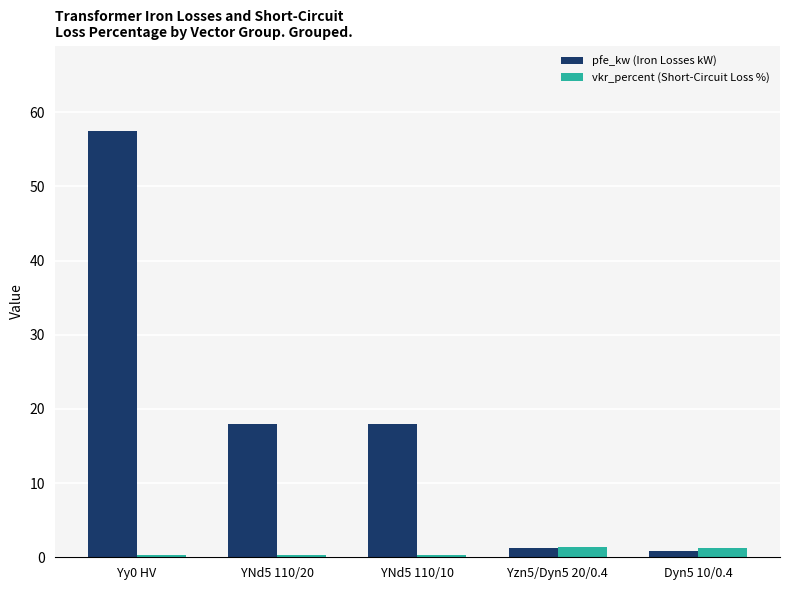

What is the maximum value for pfe_kw (Iron Losses kW)?

57.5